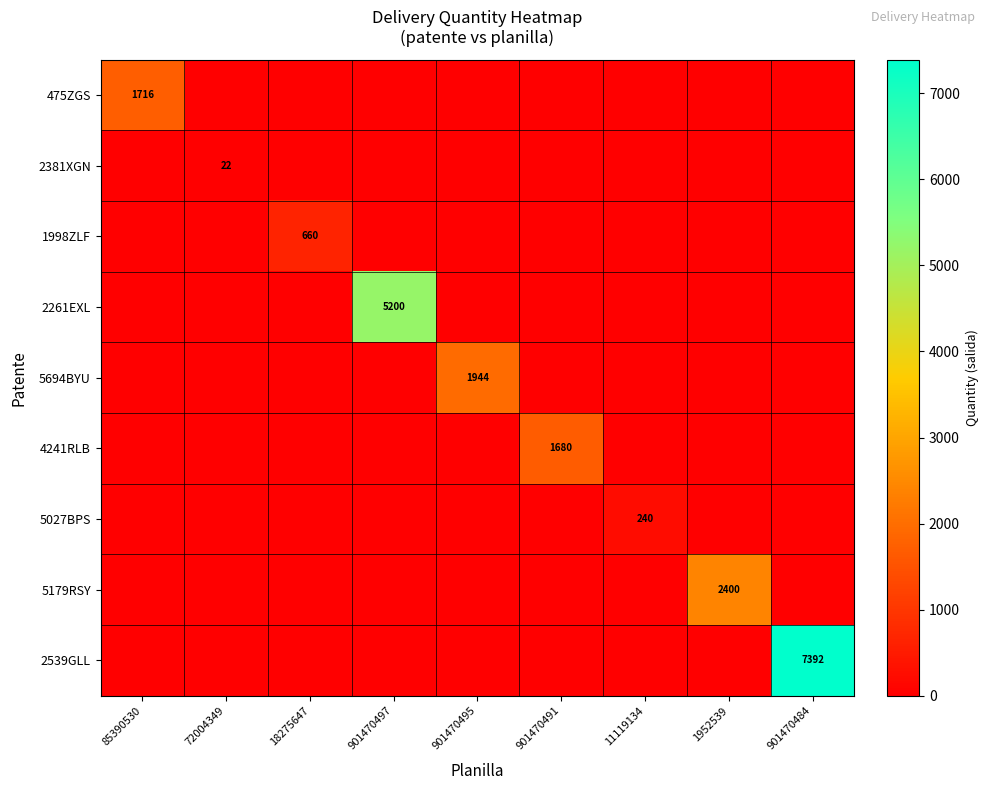

At which category is the sum across all series the highest?

901470484